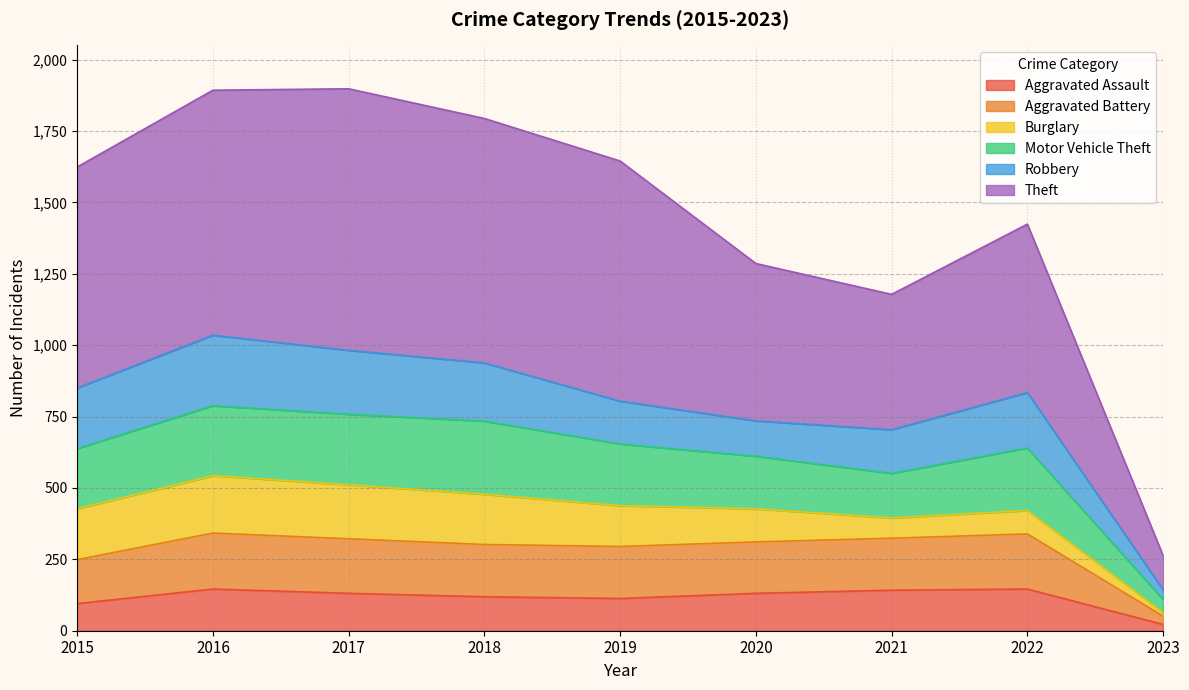

The Aggravated Assault series shows 57 at 2022. True or false?

False